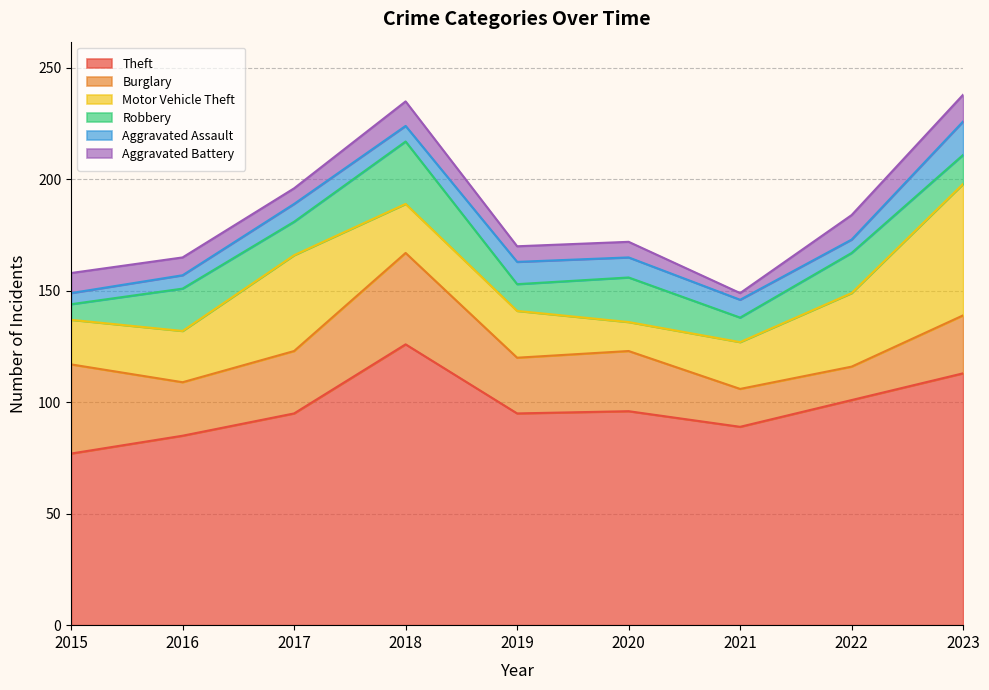

Is it true that Burglary equals 27 at 2020?

True